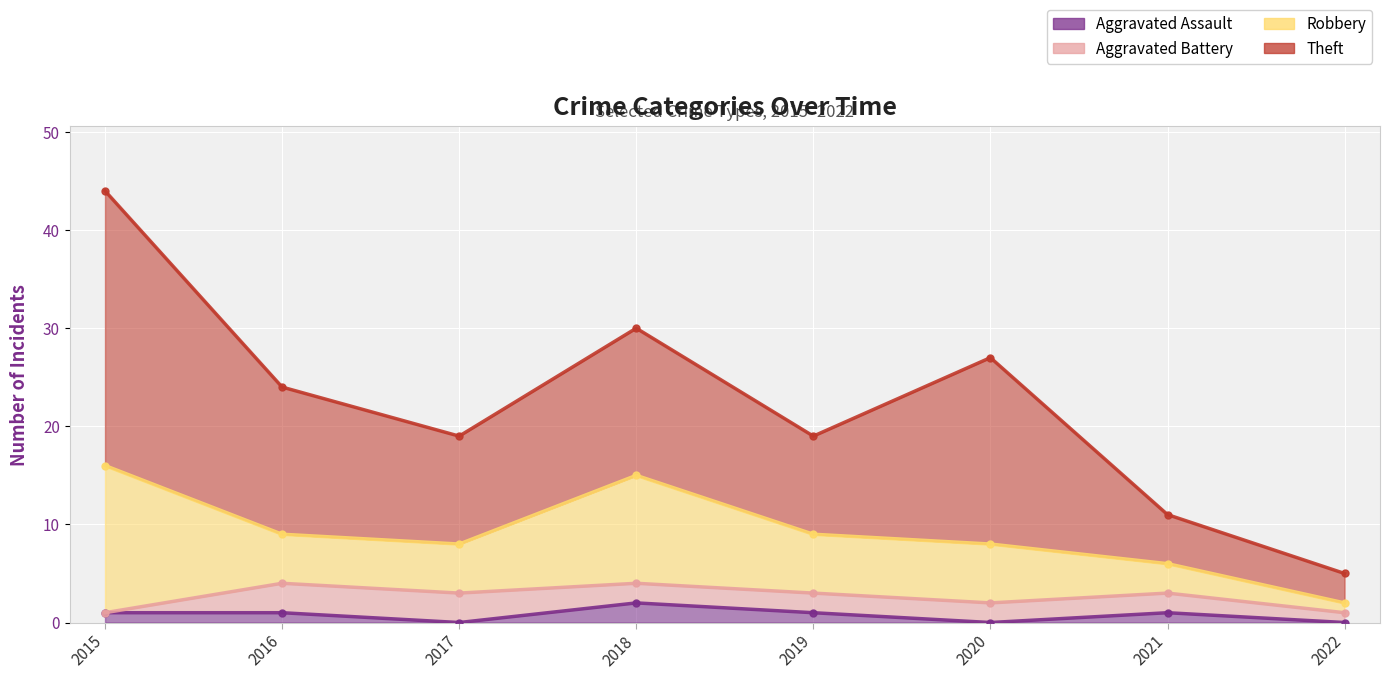

Which series has the largest range (max minus min)?

Theft